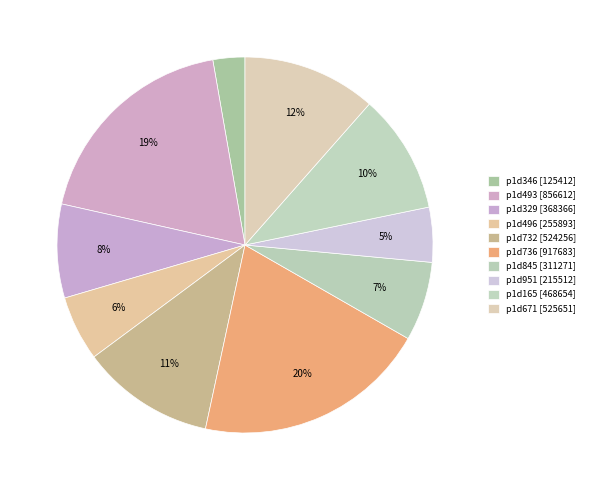

To the nearest percent, what is the difference between the p1d493 and p1d845 slice percentages?

12%